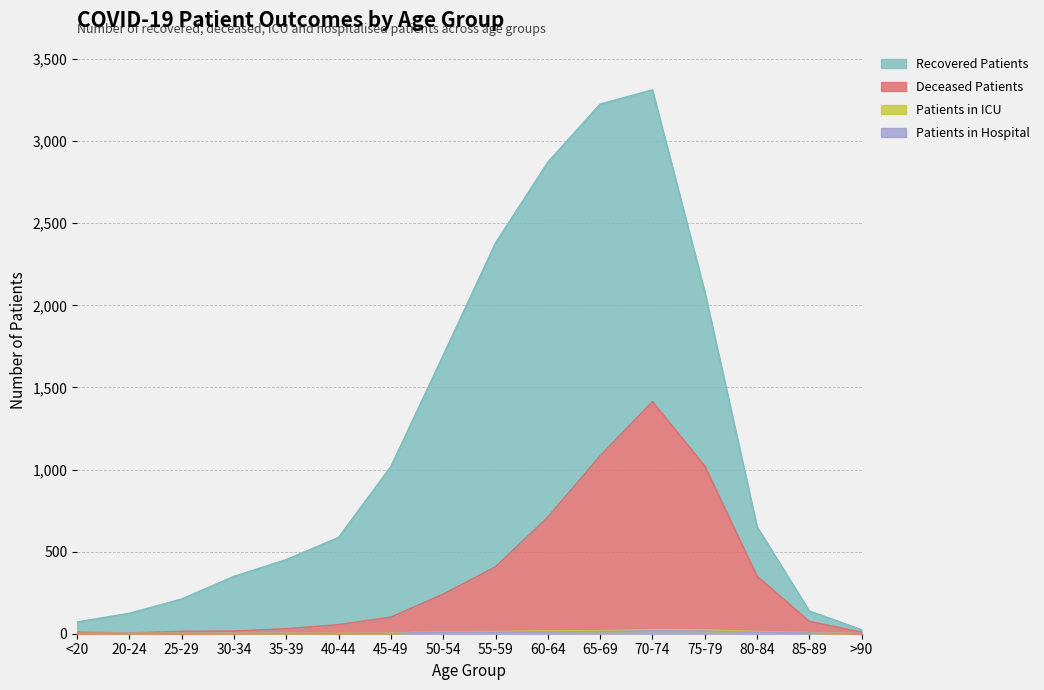

What is the maximum value for Deceased Patients?

1413